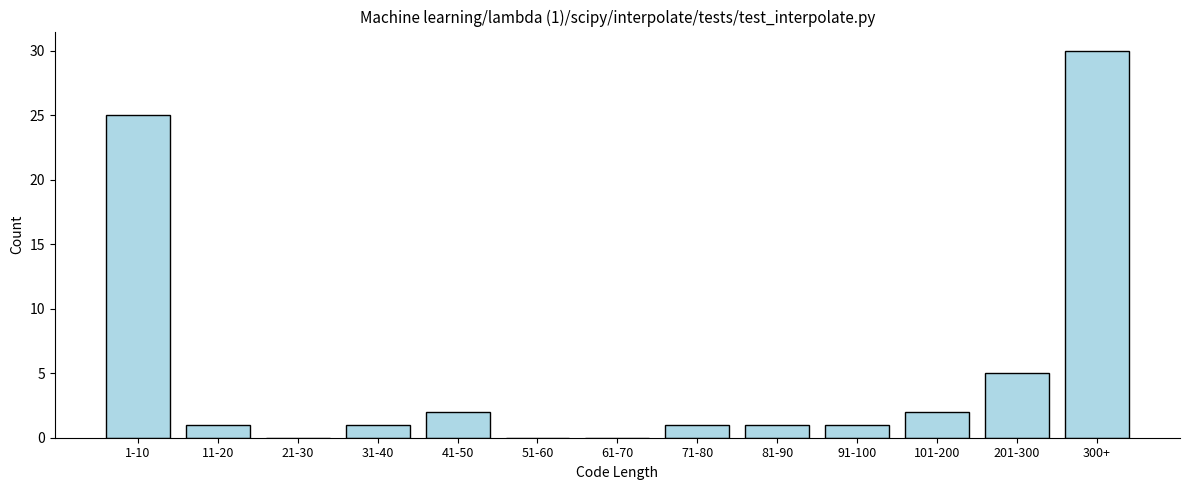

Reading right to left, extract all data points from this chart.

300+=30	201-300=5	101-200=2	91-100=1	81-90=1	71-80=1	61-70=0	51-60=0	41-50=2	31-40=1	21-30=0	11-20=1	1-10=25